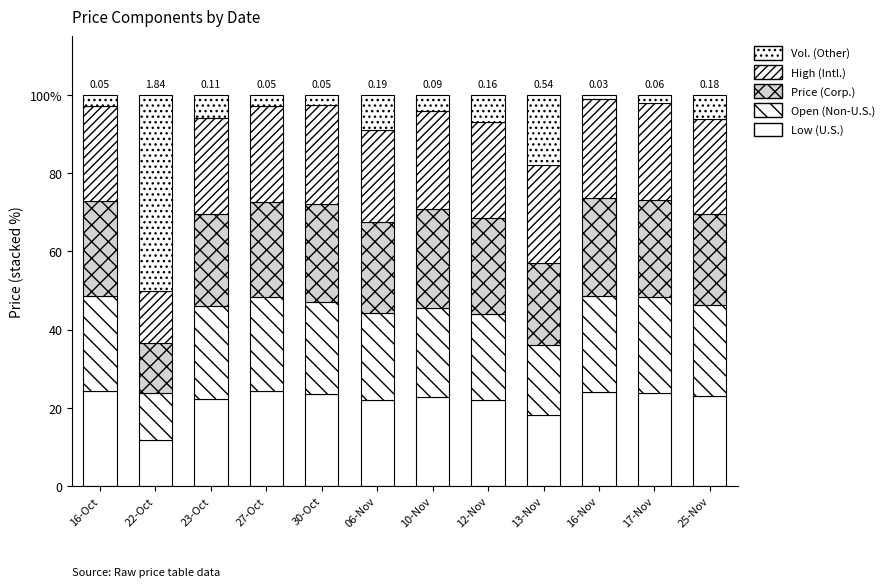

Is it true that Price (Corp.) equals 37.6 at 16-Oct?

False